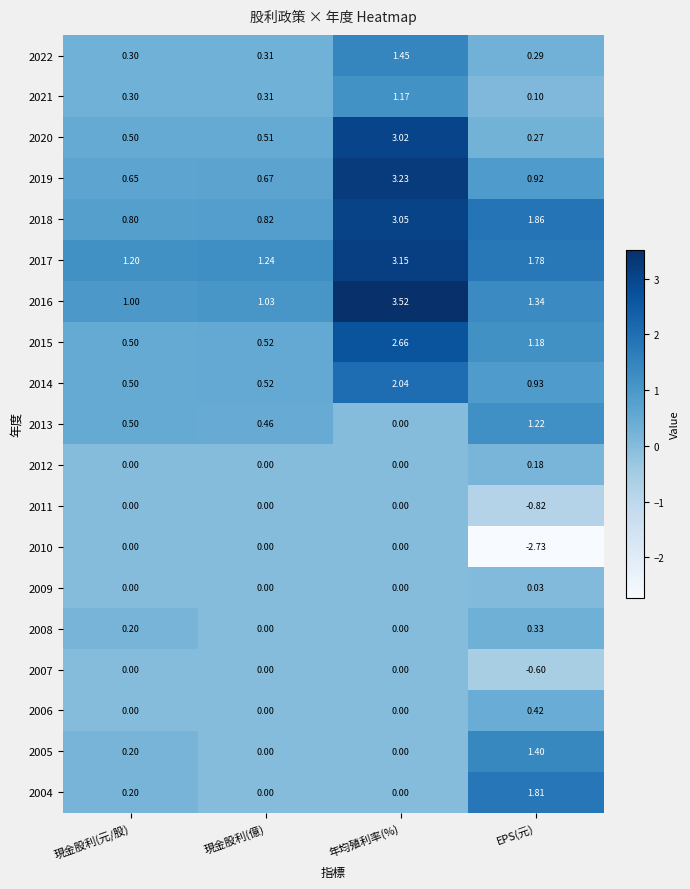

At which category does the chart reach its minimum across all series?

EPS(元)